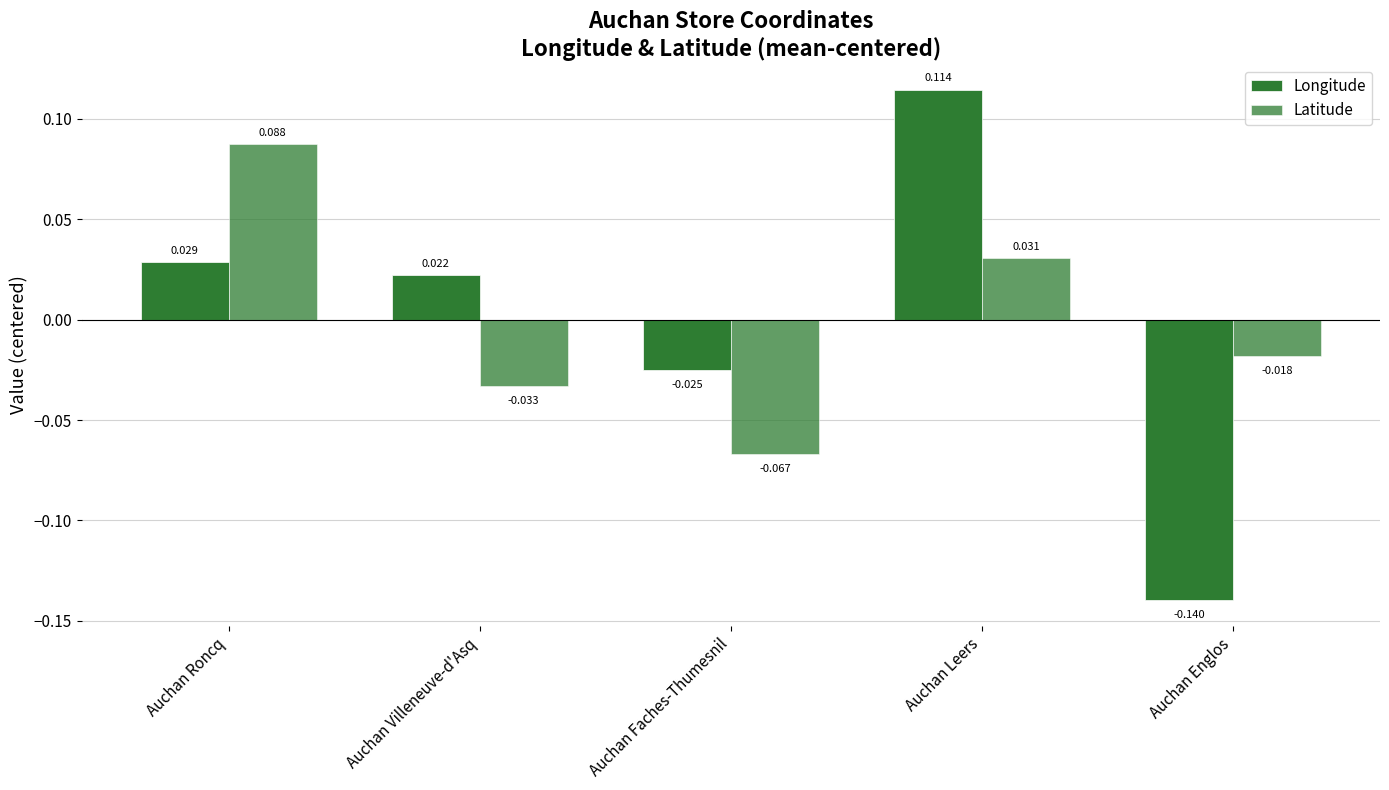

At how many categories does at least one series exceed 0?

3